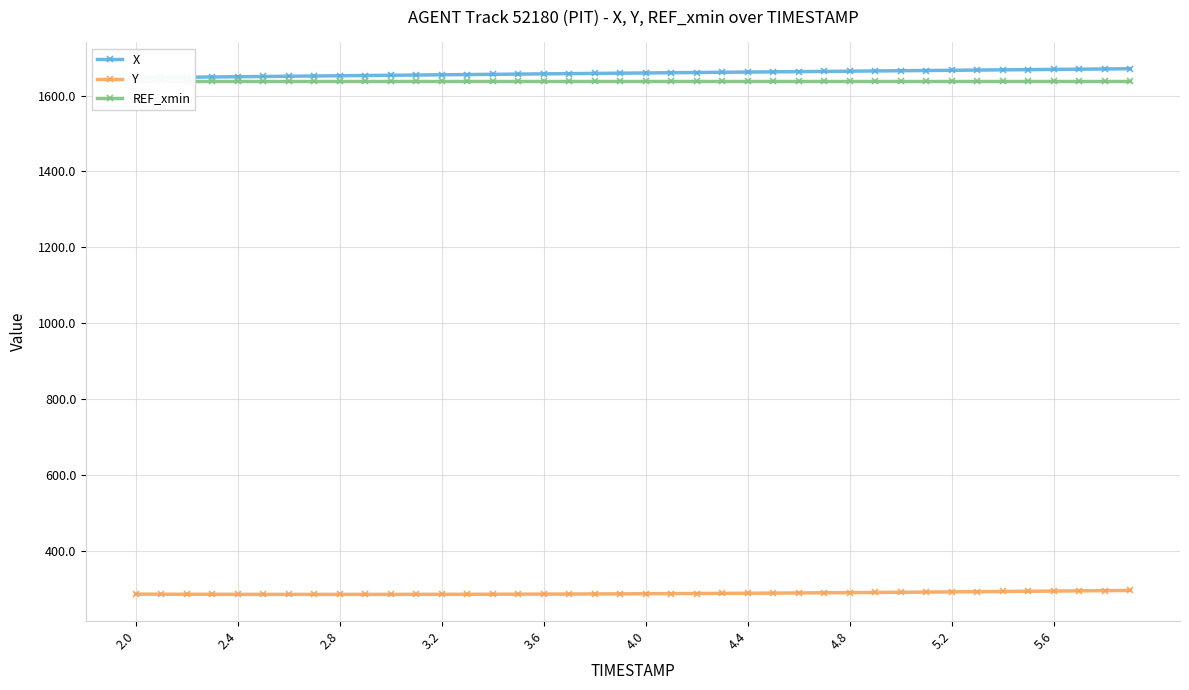

The value of Y at 2.0 is 286.3. True or false?

True